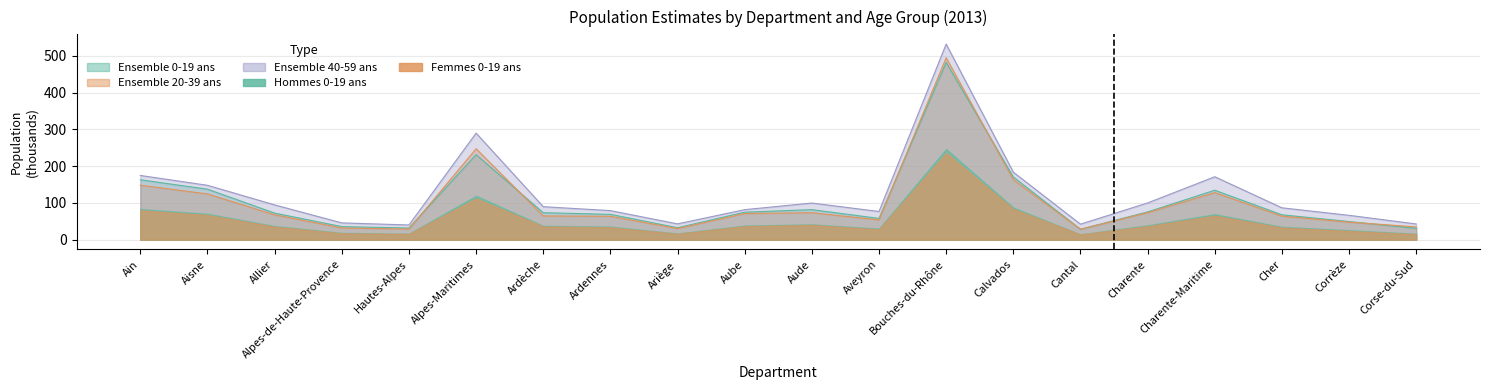

True or false: Ensemble 40-59 ans and Ensemble 0-19 ans cross at least once.

False